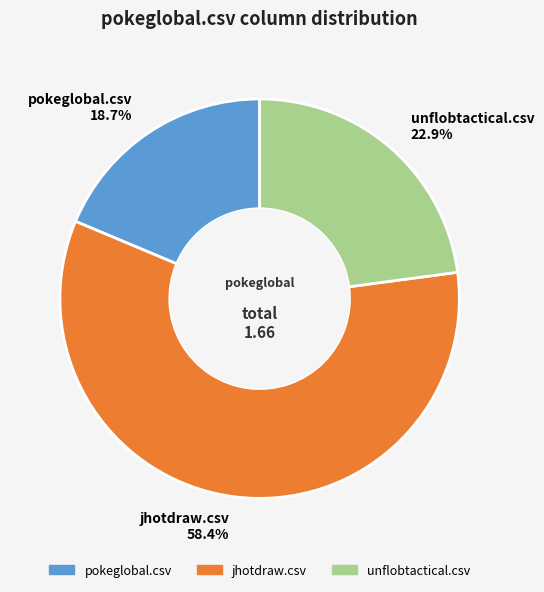

To the nearest percent, what is the combined percentage of jhotdraw.csv and unflobtactical.csv?

81%